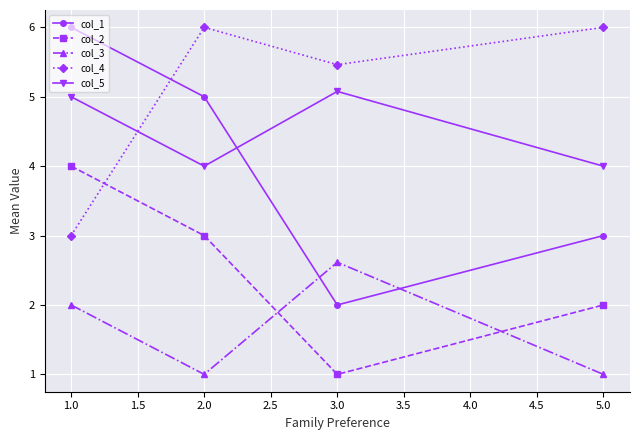

Which series has the largest total across all categories?

col_4